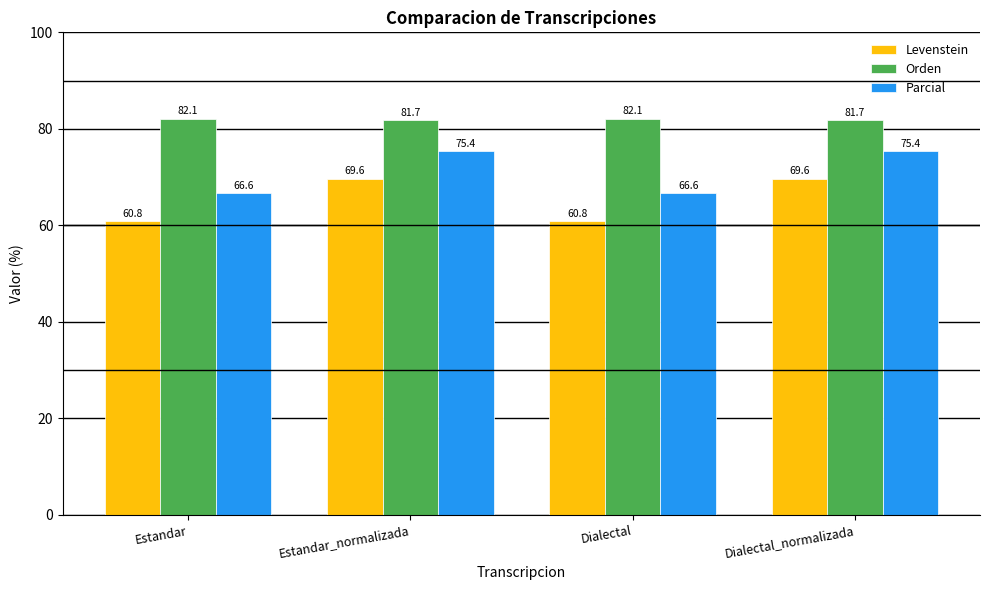

Is it true that Levenstein equals 69.6 at Dialectal_normalizada?

True